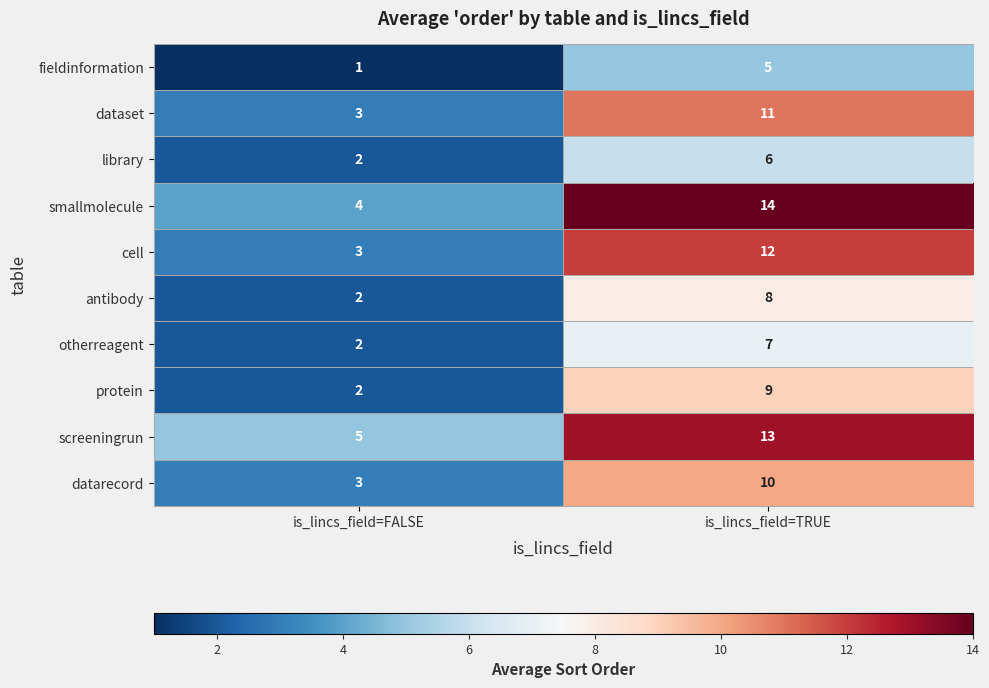

Which category has the highest value across all series?

is_lincs_field=TRUE